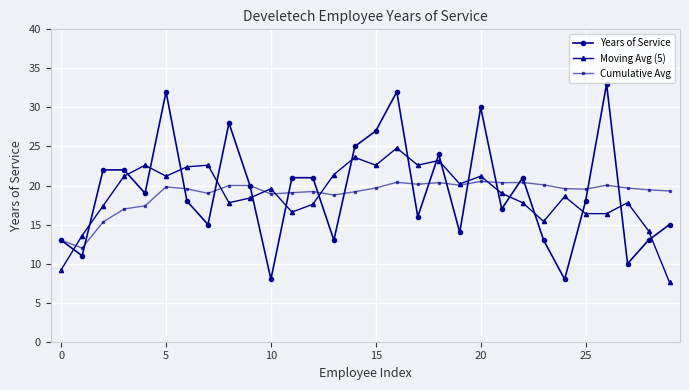

Does the chart display data point markers on the line(s)?

Yes